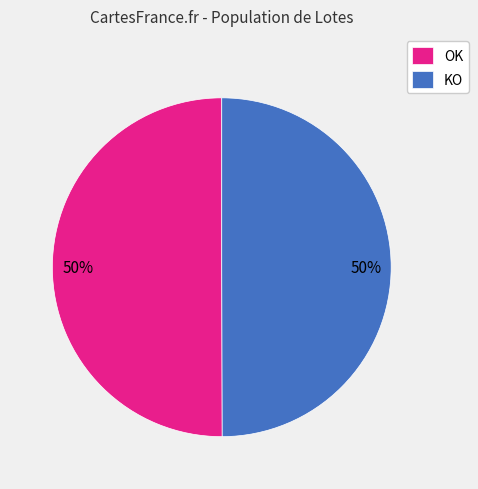

Is it true that KO is 36% of the pie?

False